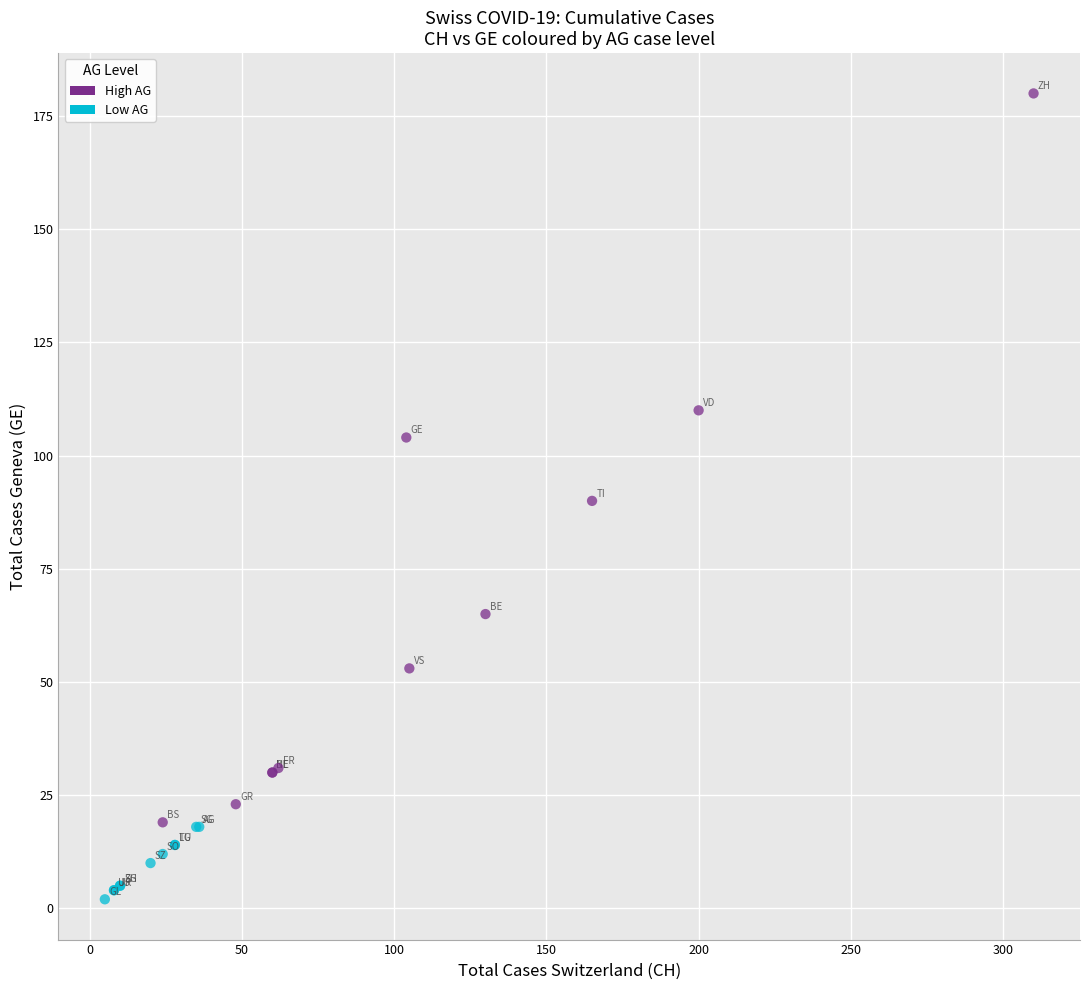

Which series has the largest Y range (max minus min)?

High AG